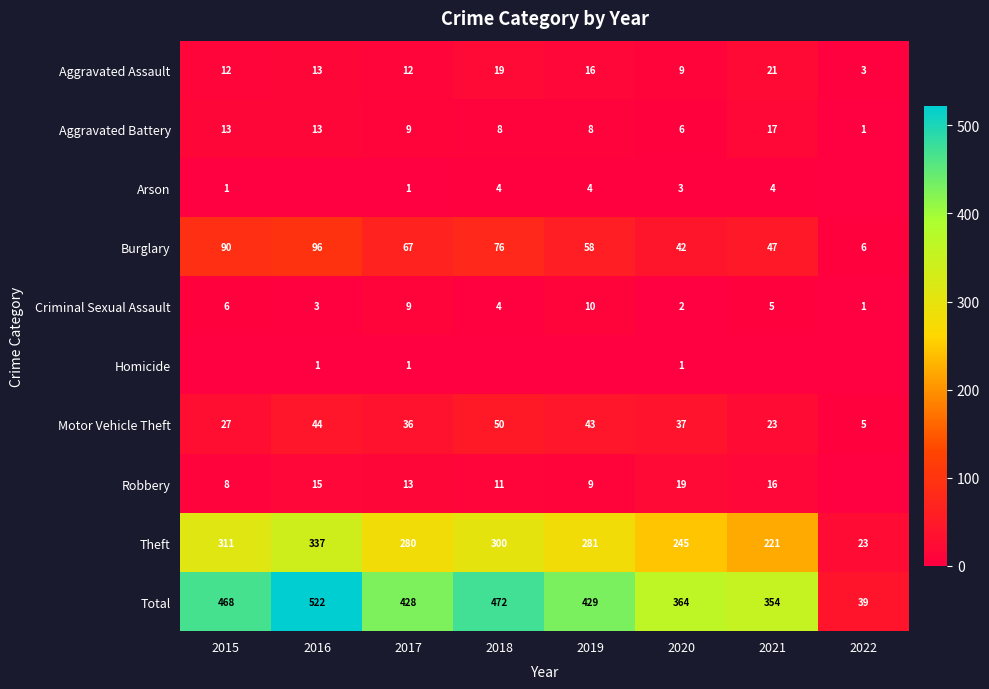

How many values in the Burglary series are below 67?

4